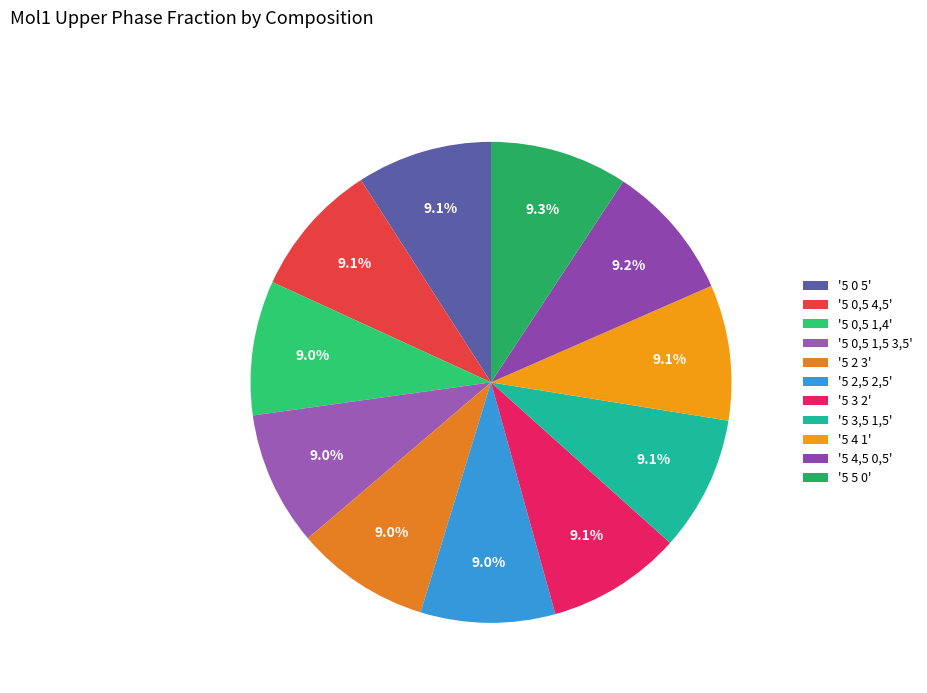

How many segments does this pie chart have?

11